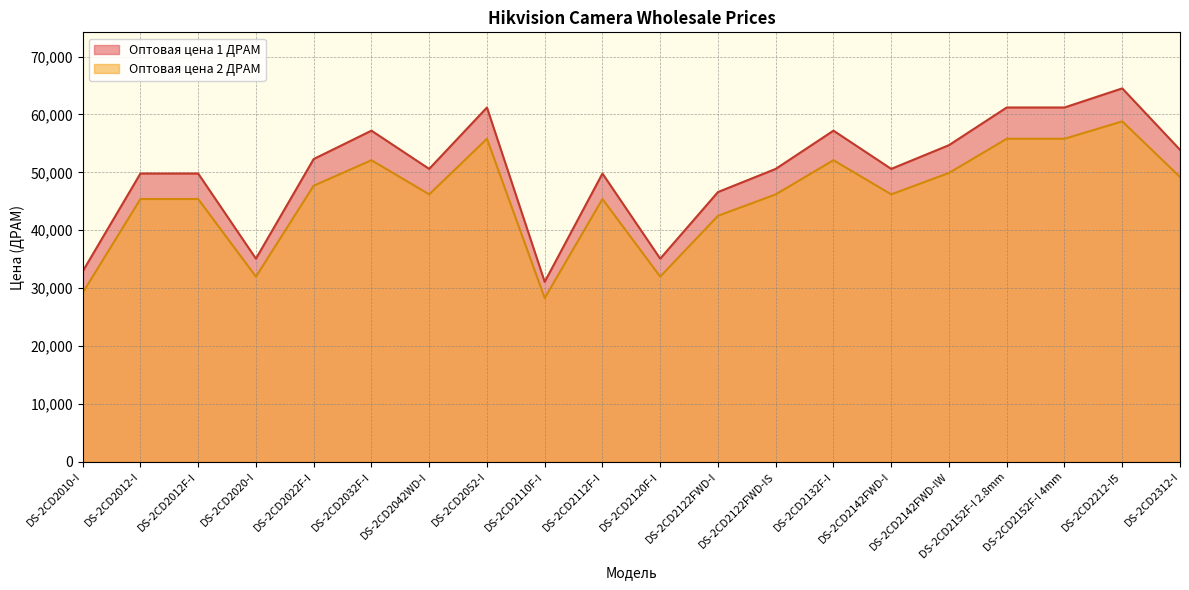

Reading left to right, list all the values displayed in this chart.

Оптовая цена 1 ДРАМ: DS-2CD2010-I=32900	DS-2CD2012-I=49800	DS-2CD2012F-I=49800	DS-2CD2020-I=35100	DS-2CD2022F-I=52300	DS-2CD2032F-I=57200	DS-2CD2042WD-I=50600	DS-2CD2052-I=61200	DS-2CD2110F-I=31100	DS-2CD2112F-I=49800	DS-2CD2120F-I=35100	DS-2CD2122FWD-I=46600	DS-2CD2122FWD-IS=50600	DS-2CD2132F-I=57200	DS-2CD2142FWD-I=50600	DS-2CD2142FWD-IW=54700	DS-2CD2152F-I 2.8mm=61200	DS-2CD2152F-I 4mm=61200	DS-2CD2212-I5=64500	DS-2CD2312-I=53900
Оптовая цена 2 ДРАМ: DS-2CD2010-I=29200	DS-2CD2012-I=45400	DS-2CD2012F-I=45400	DS-2CD2020-I=32000	DS-2CD2022F-I=47700	DS-2CD2032F-I=52100	DS-2CD2042WD-I=46200	DS-2CD2052-I=55800	DS-2CD2110F-I=28300	DS-2CD2112F-I=45400	DS-2CD2120F-I=32000	DS-2CD2122FWD-I=42500	DS-2CD2122FWD-IS=46200	DS-2CD2132F-I=52100	DS-2CD2142FWD-I=46200	DS-2CD2142FWD-IW=49900	DS-2CD2152F-I 2.8mm=55800	DS-2CD2152F-I 4mm=55800	DS-2CD2212-I5=58800	DS-2CD2312-I=49200